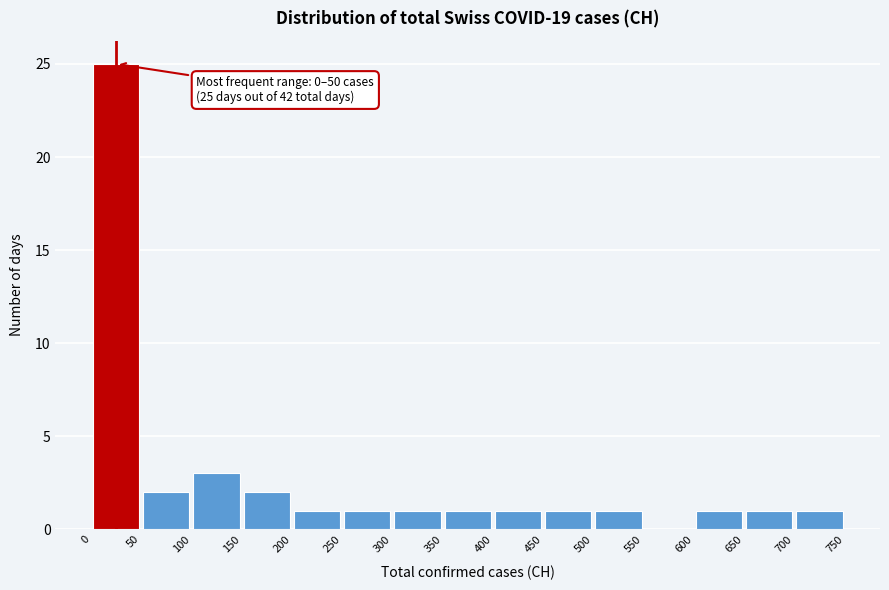

Which range on the x-axis has the tallest bar?

0 to 50